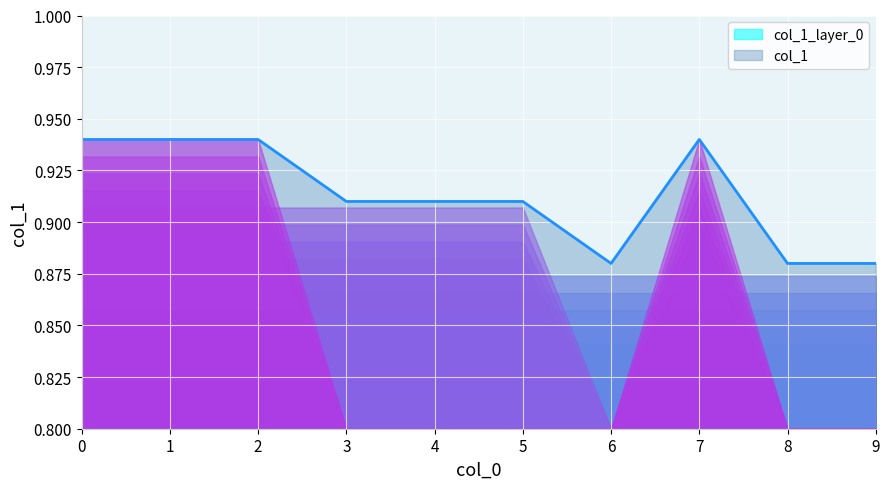

How many lines are shown in the chart?

1